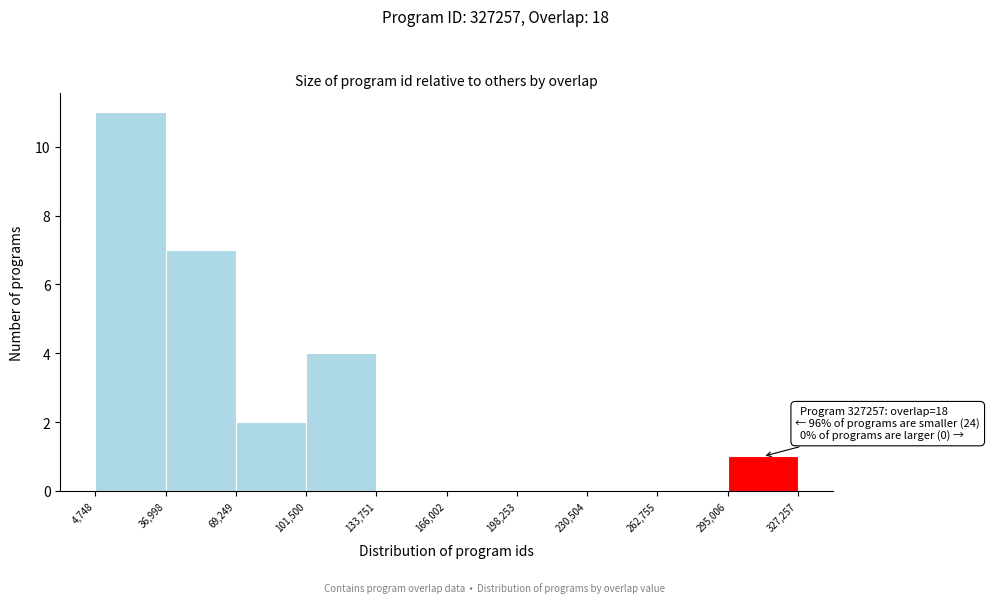

Over which range of the x-axis is the bar tallest?

4,748 to 36,998